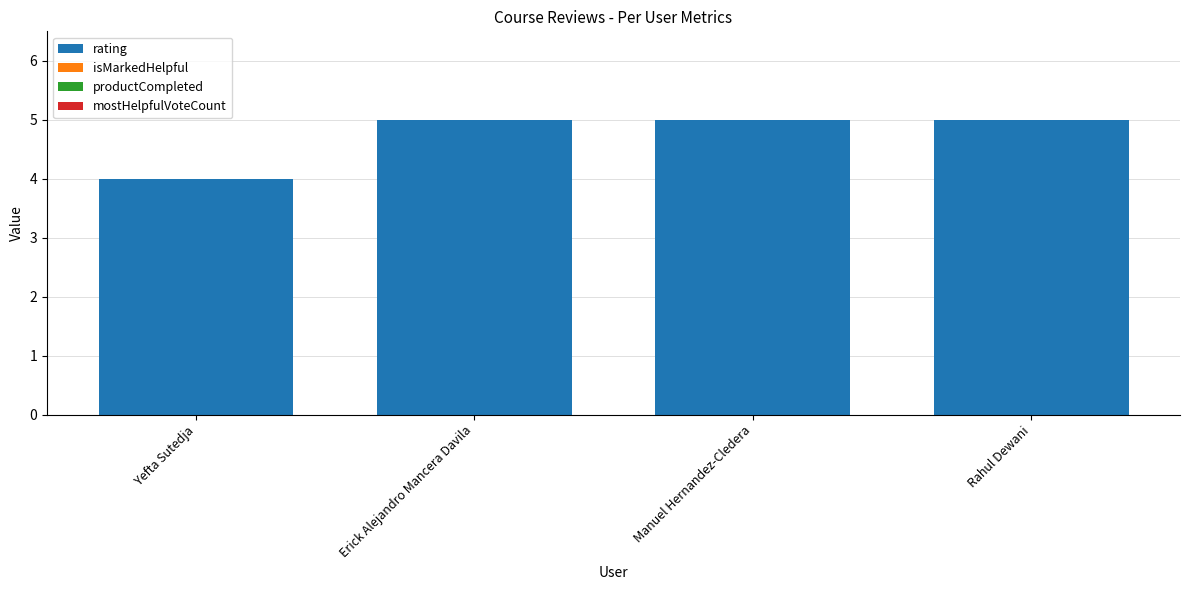

How many data points does each series have?

4